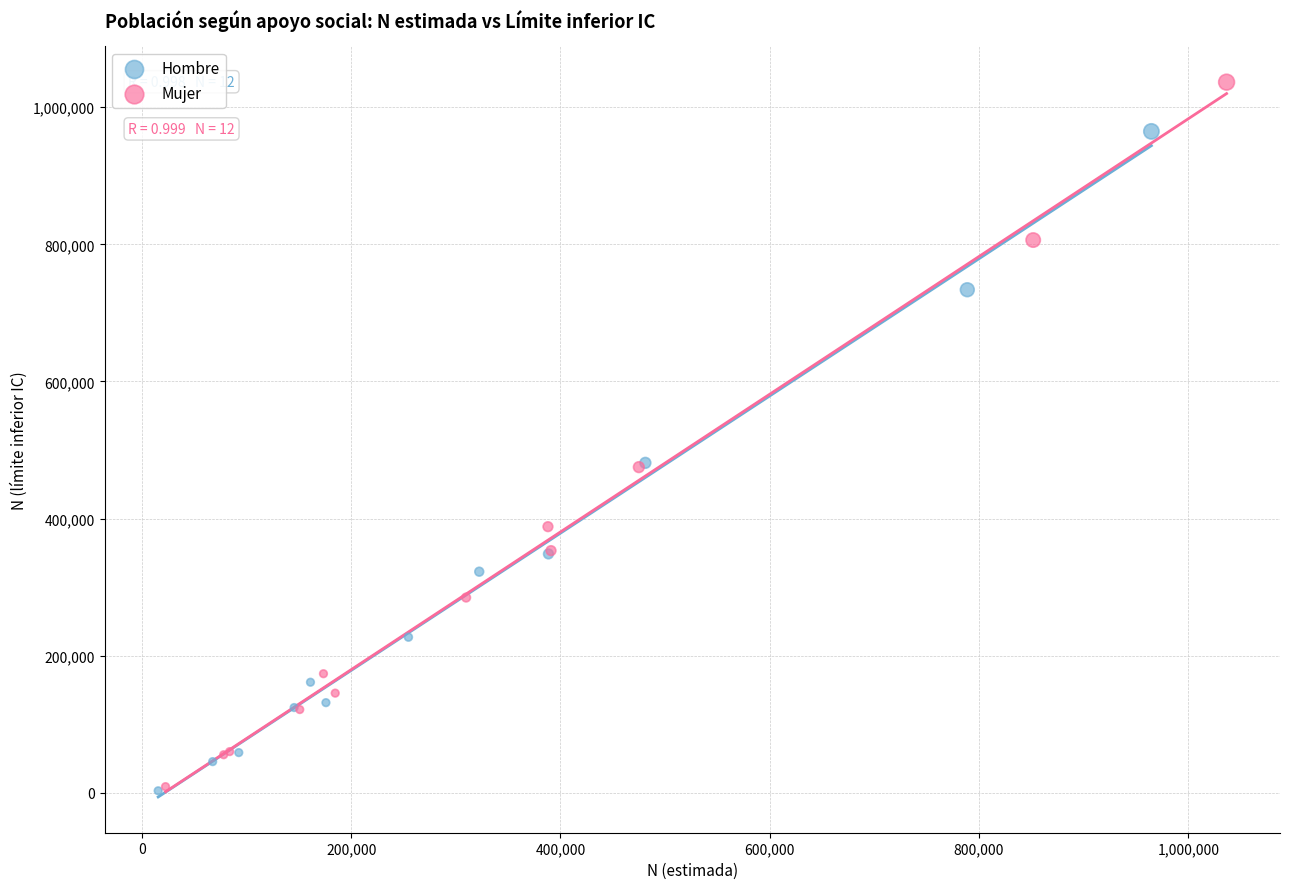

Which series contains the highest Y value?

Mujer